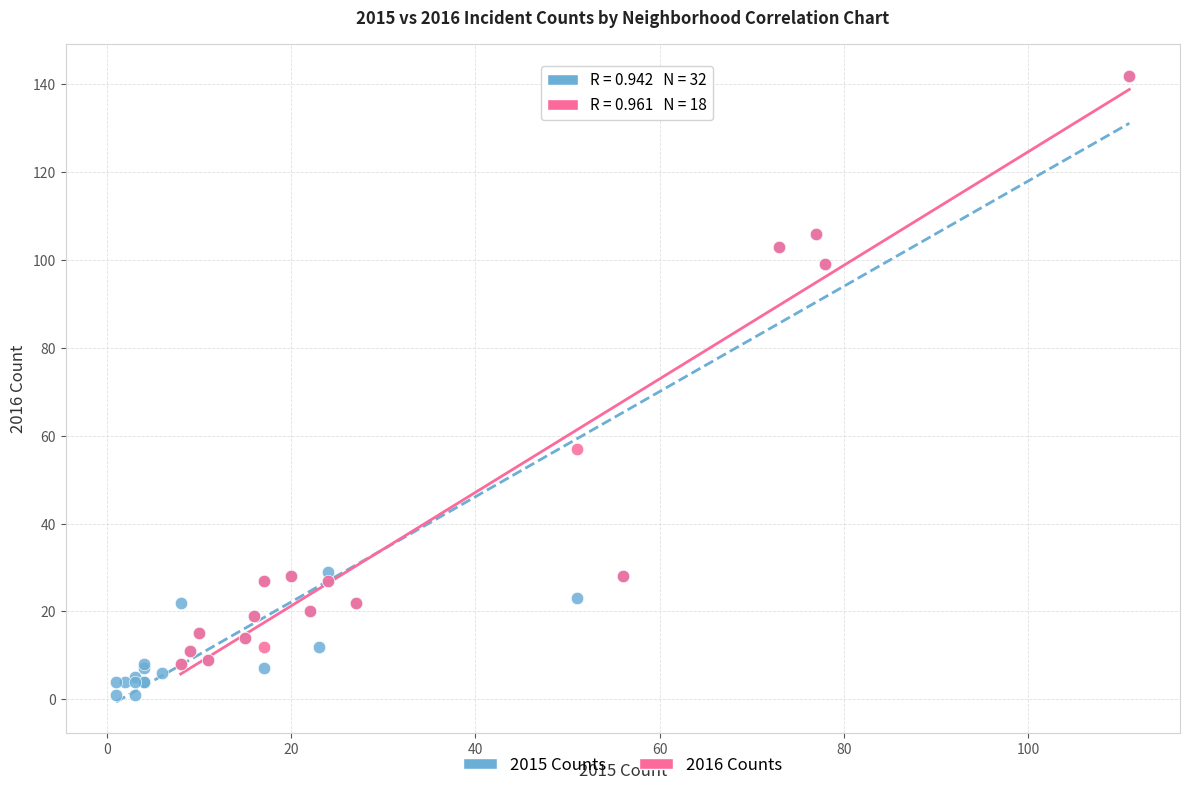

Which series has the largest Y range (max minus min)?

2015 Counts